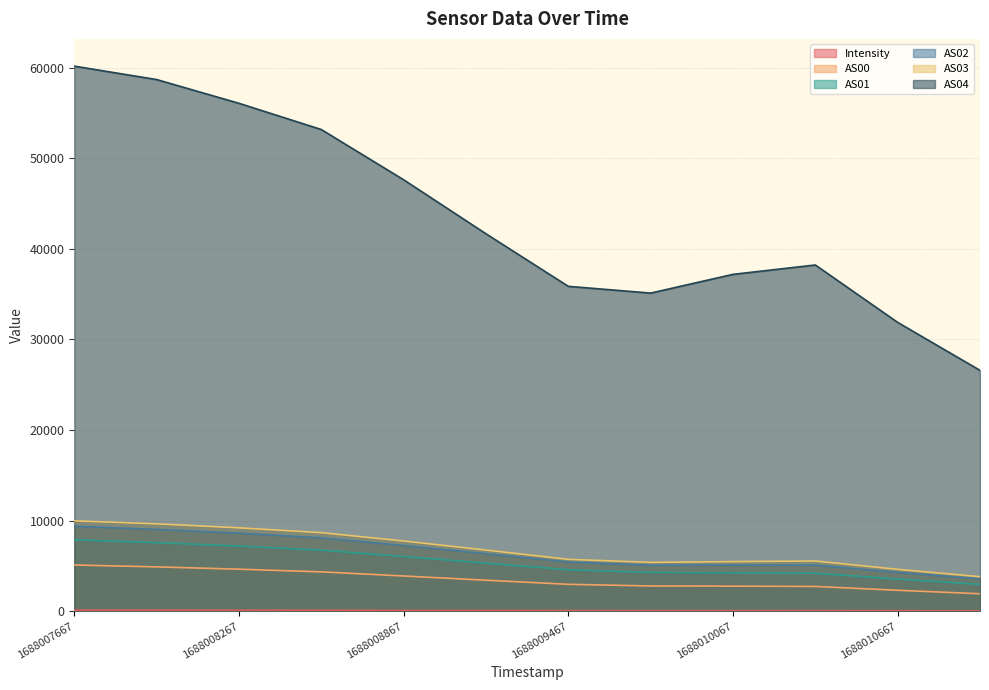

What is the sum of all AS01 values?

64510.0